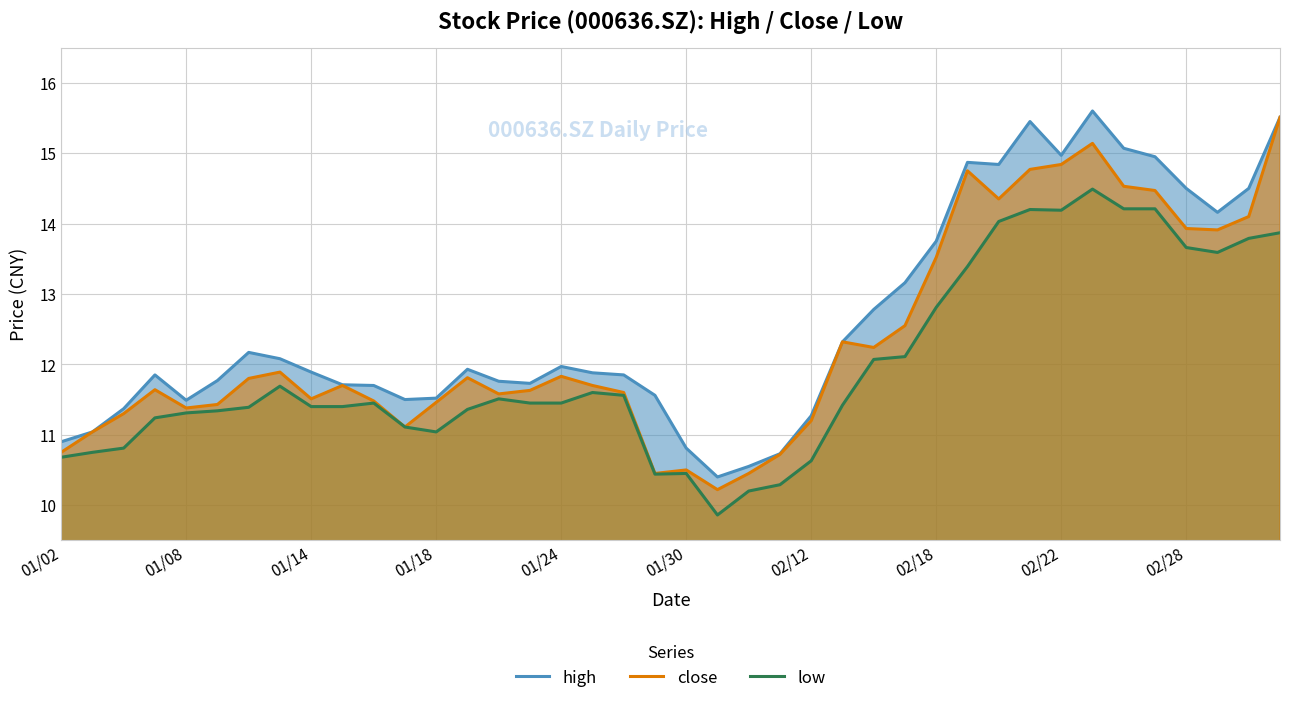

Read the close value at 02/28.

13.9